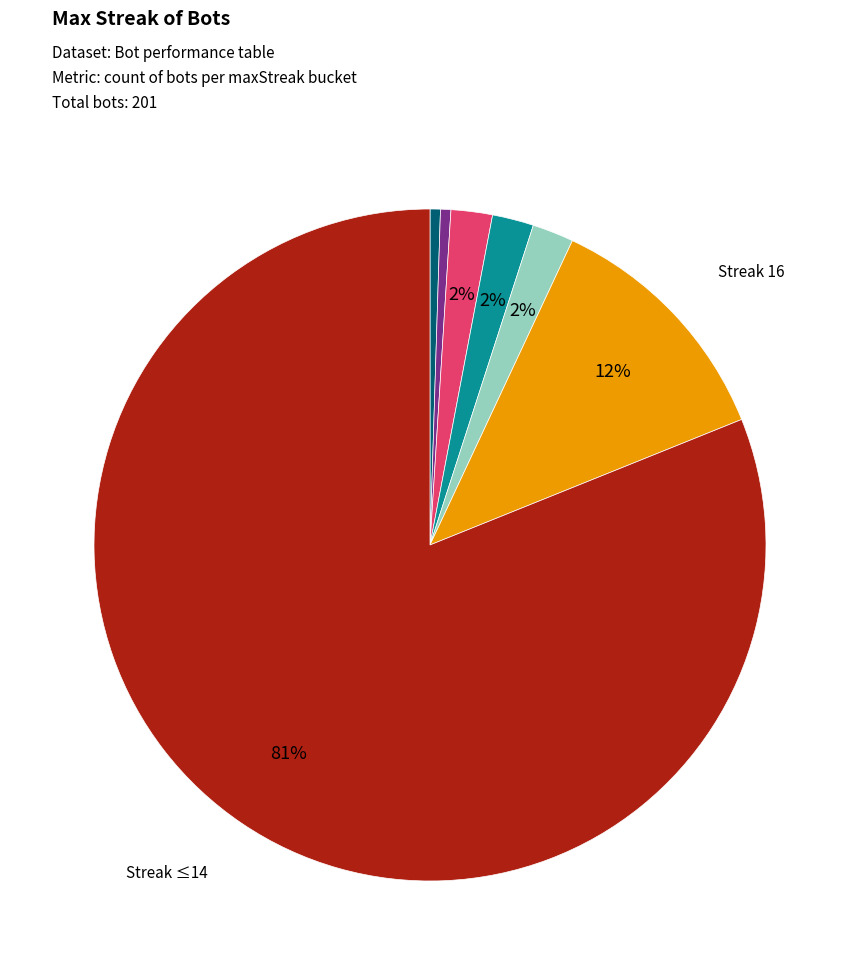

To the nearest percent, what is the average slice percentage?

14%